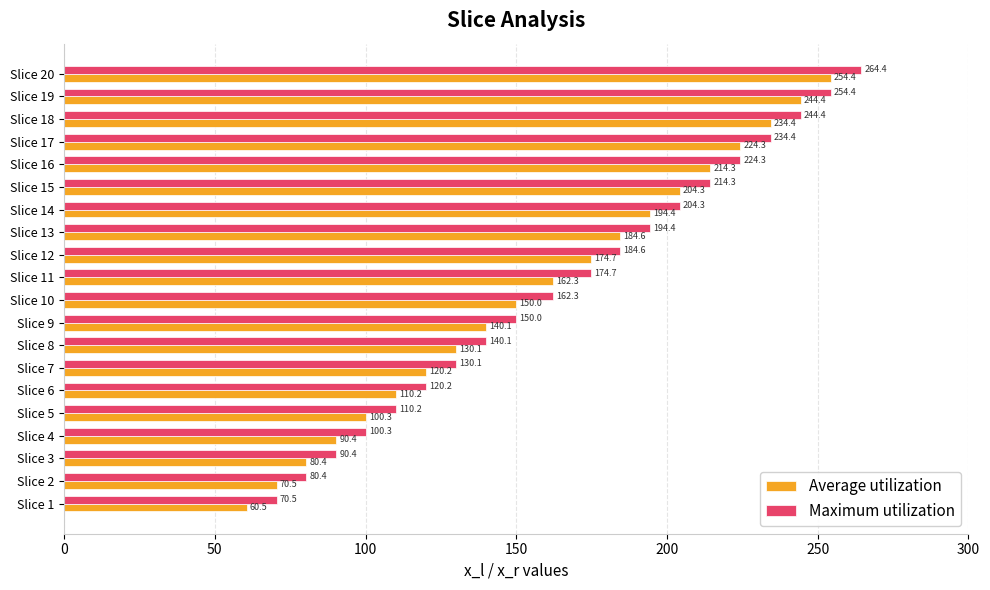

What is the difference between the highest and lowest values at Slice 16?

10.0